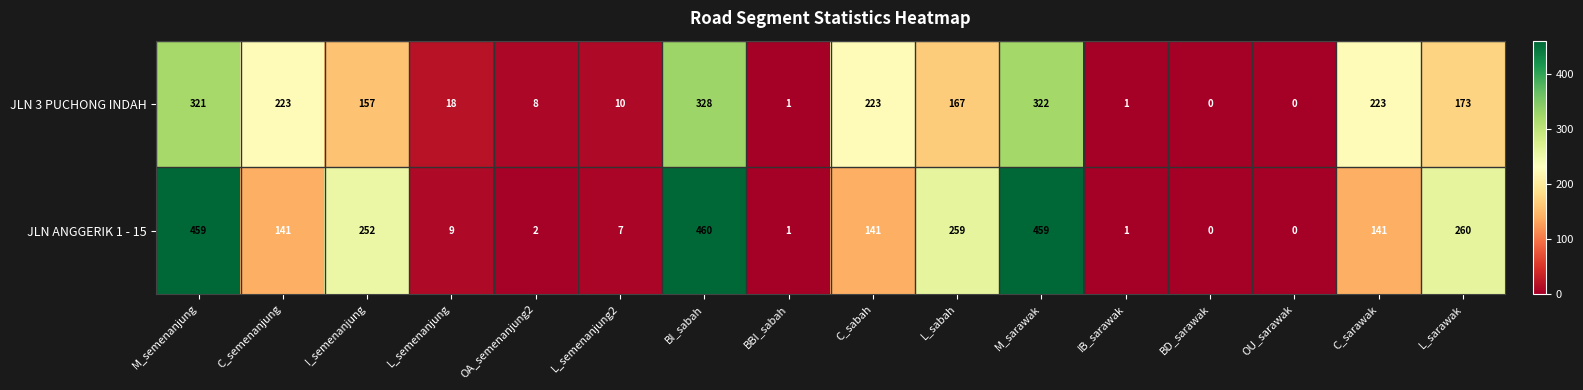

Rank the series by their average value, from lowest to highest.

JLN 3 PUCHONG INDAH, JLN ANGGERIK 1 - 15